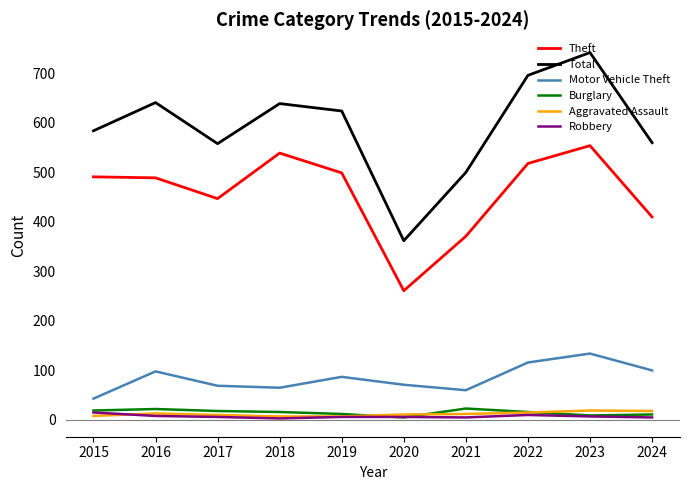

True or false: Robbery has a value of 8 at 2016.

True